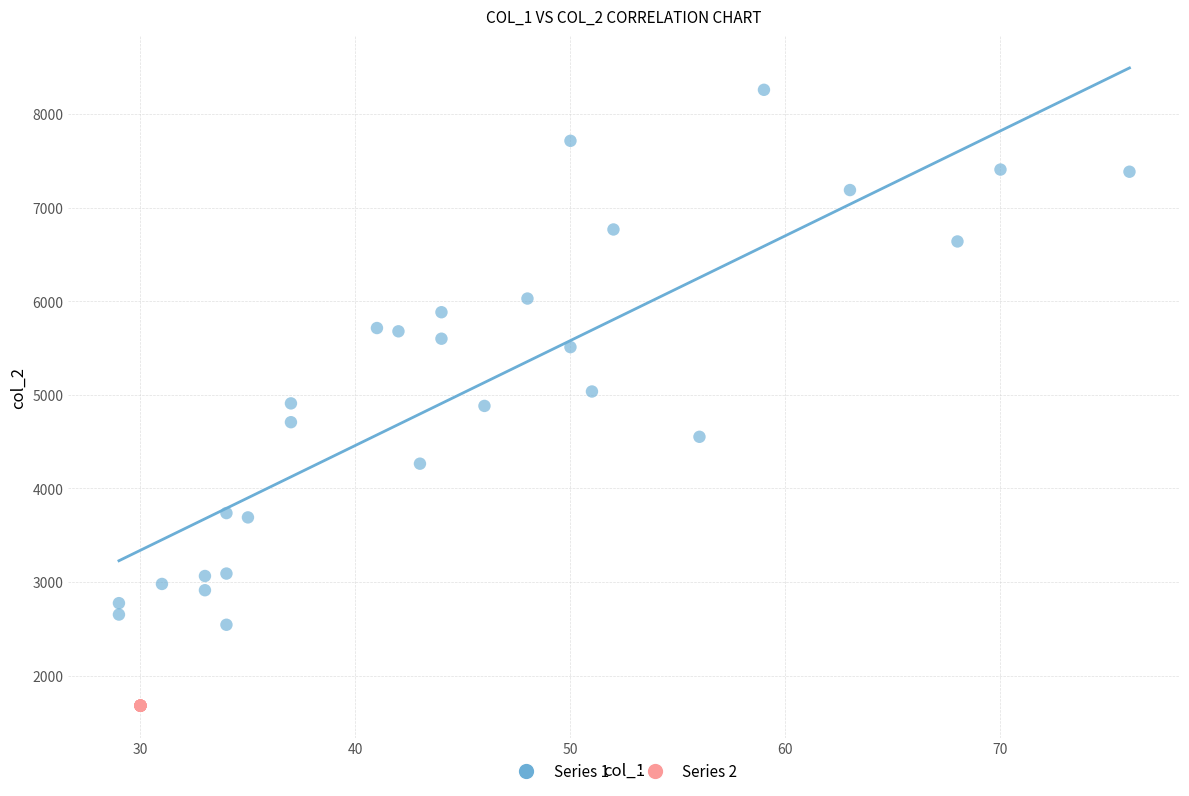

Which series reaches the maximum Y coordinate?

Series 1